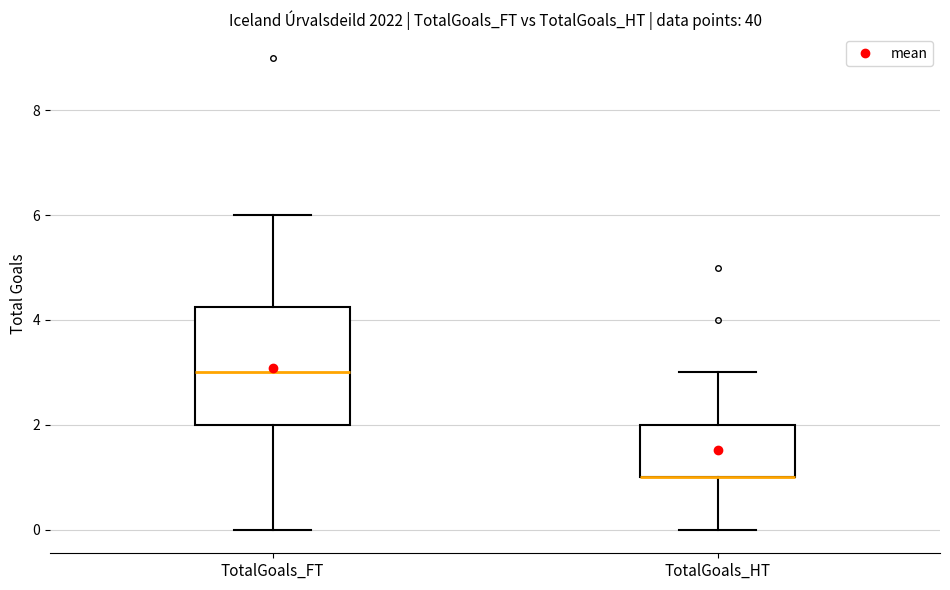

Reading left to right, transcribe this box plot: for each box, give where its median line is, the range the box spans, and where its two whiskers end, as read against the y-axis. The values are not printed on the chart, so give them approximately, as read against the axis.

TotalGoals_FT: median 3.0, box 2.0 to 4.2, whiskers 0.0 to 6.0
TotalGoals_HT: median 1.0 (drawn on the box's lower edge), box 1.0 to 2.0, whiskers 0.0 to 3.0